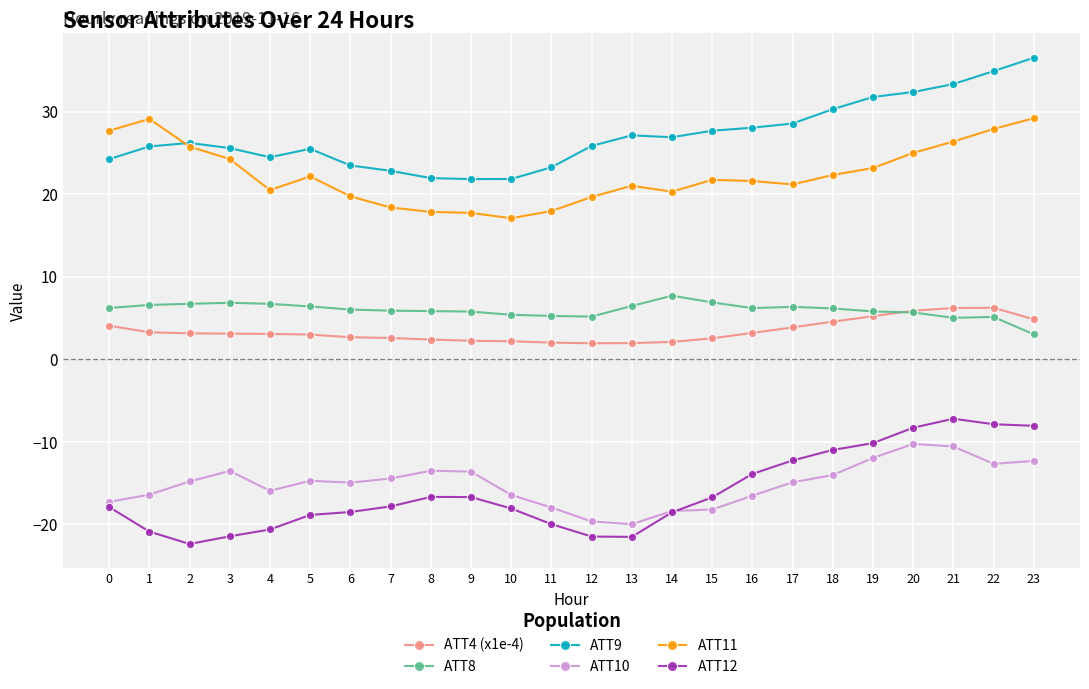

How many data points in ATT12 are less than -17?

13